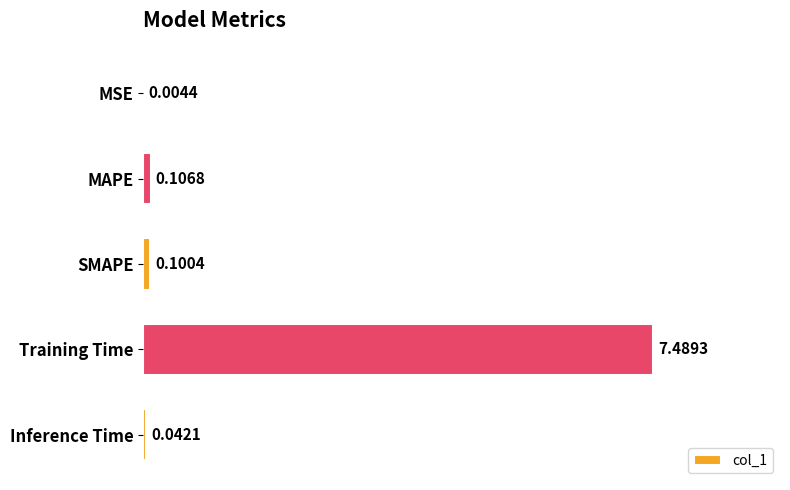

What is the sum of all values?

7.7